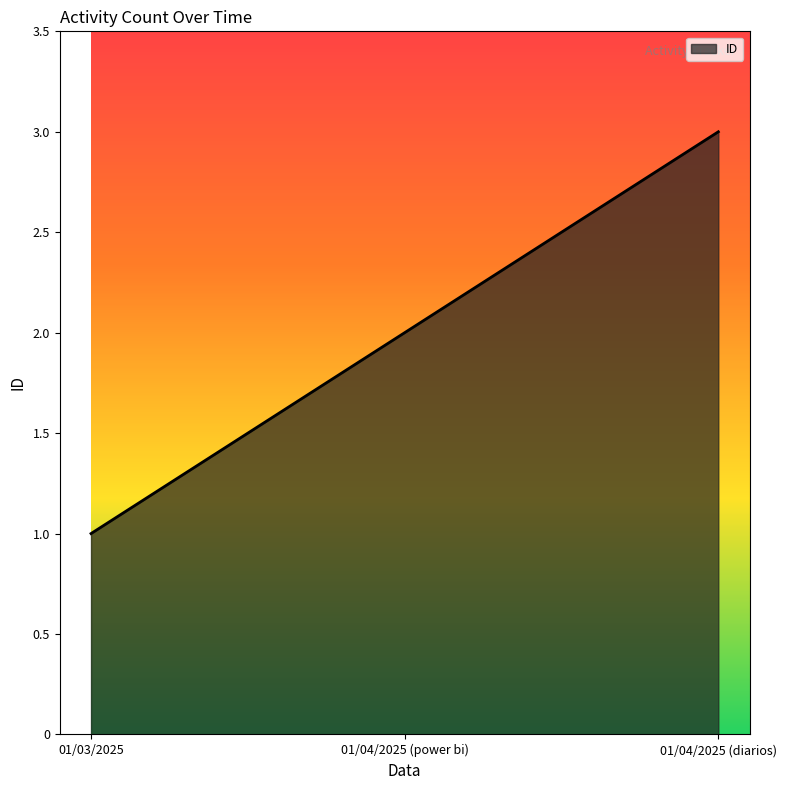

How many categories are shown in the chart?

3